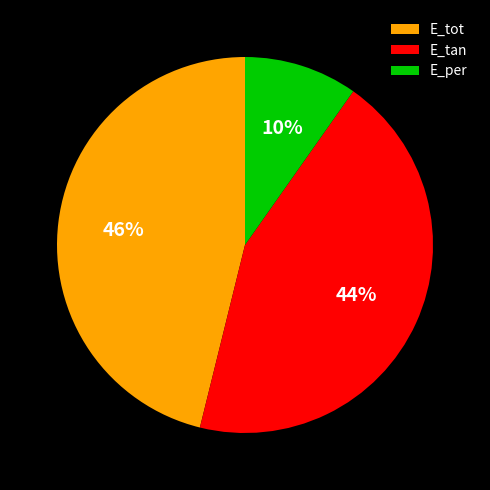

What percentage is the E_tan slice, to the nearest percent?

44%